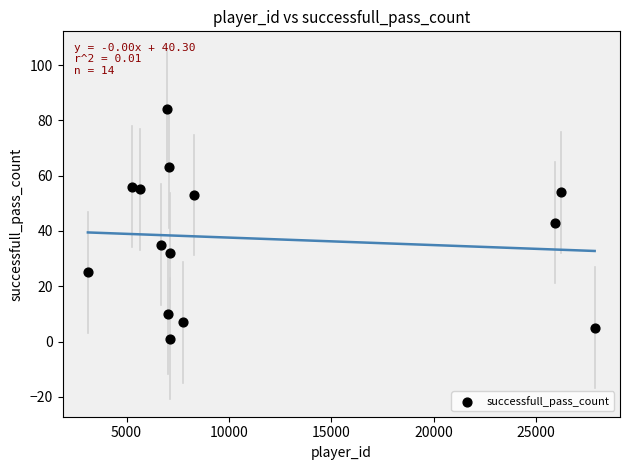

What is the range of X values (max minus min)?

24741